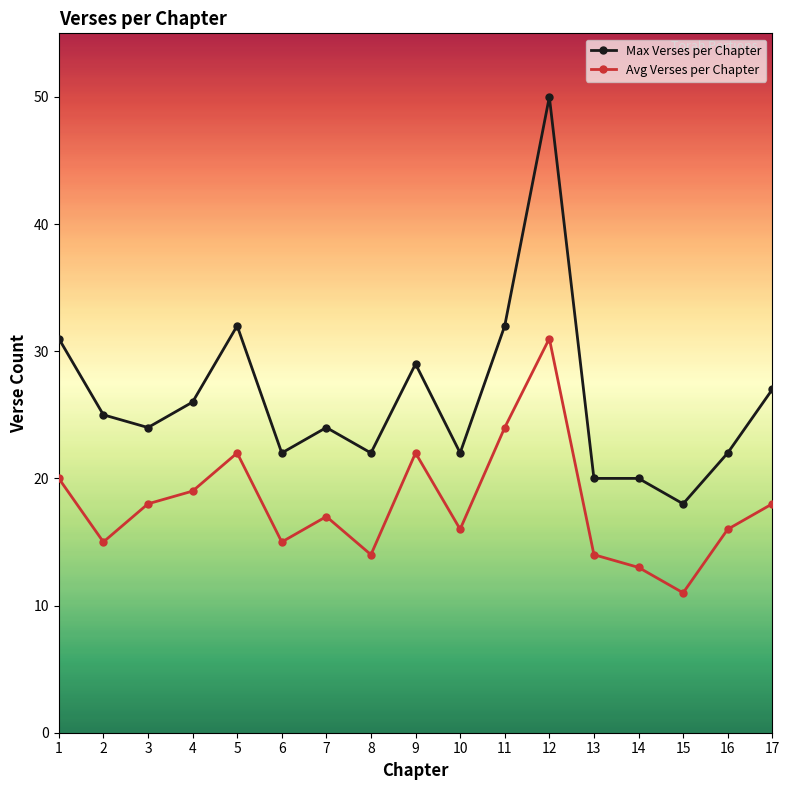

How many categories are shown in the chart?

17